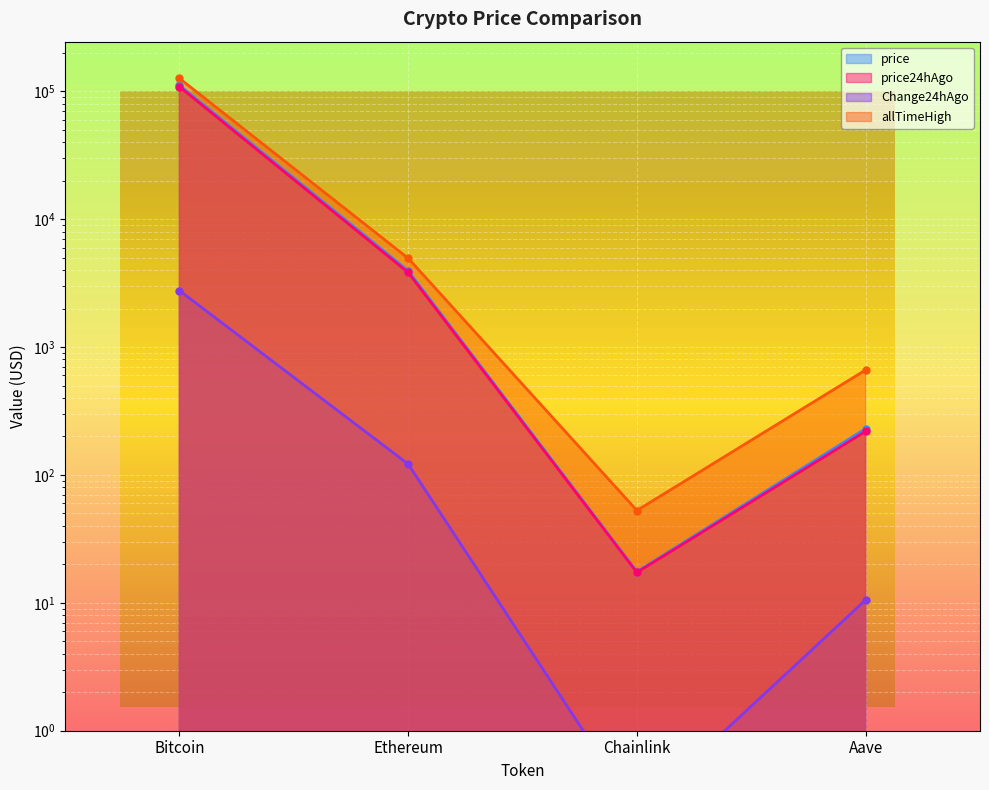

What are all the series names shown in the legend?

price, price24hAgo, Change24hAgo, allTimeHigh